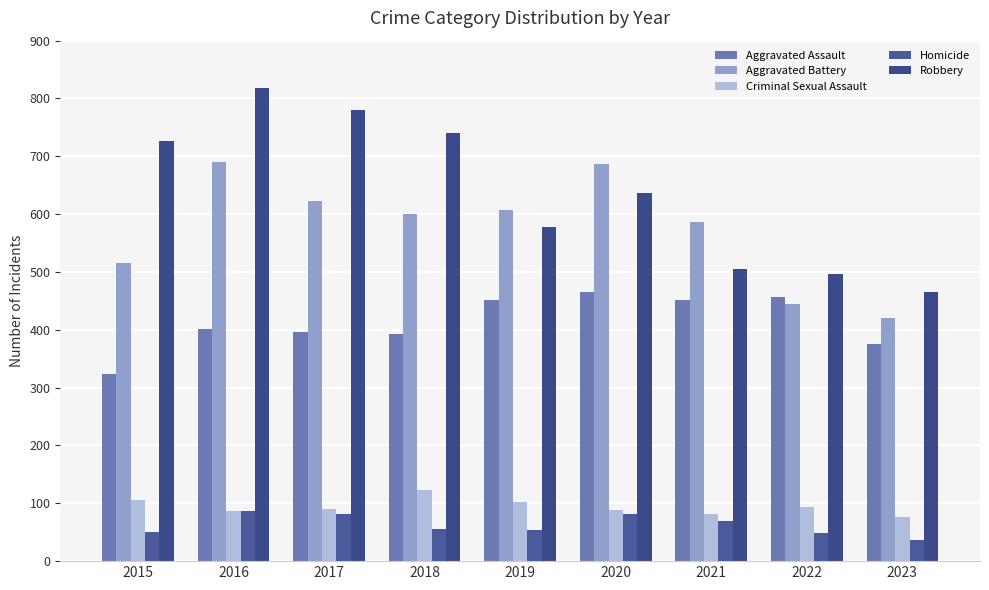

Rank the series at 2018 from highest to lowest value.

Robbery, Aggravated Battery, Aggravated Assault, Criminal Sexual Assault, Homicide